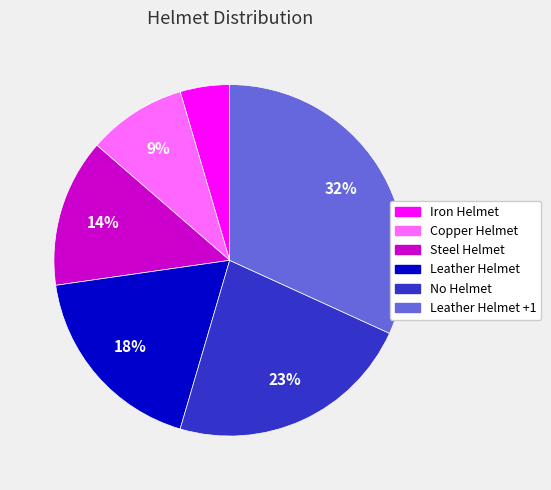

To the nearest percent, what is the difference between the largest and smallest slice percentages?

27%